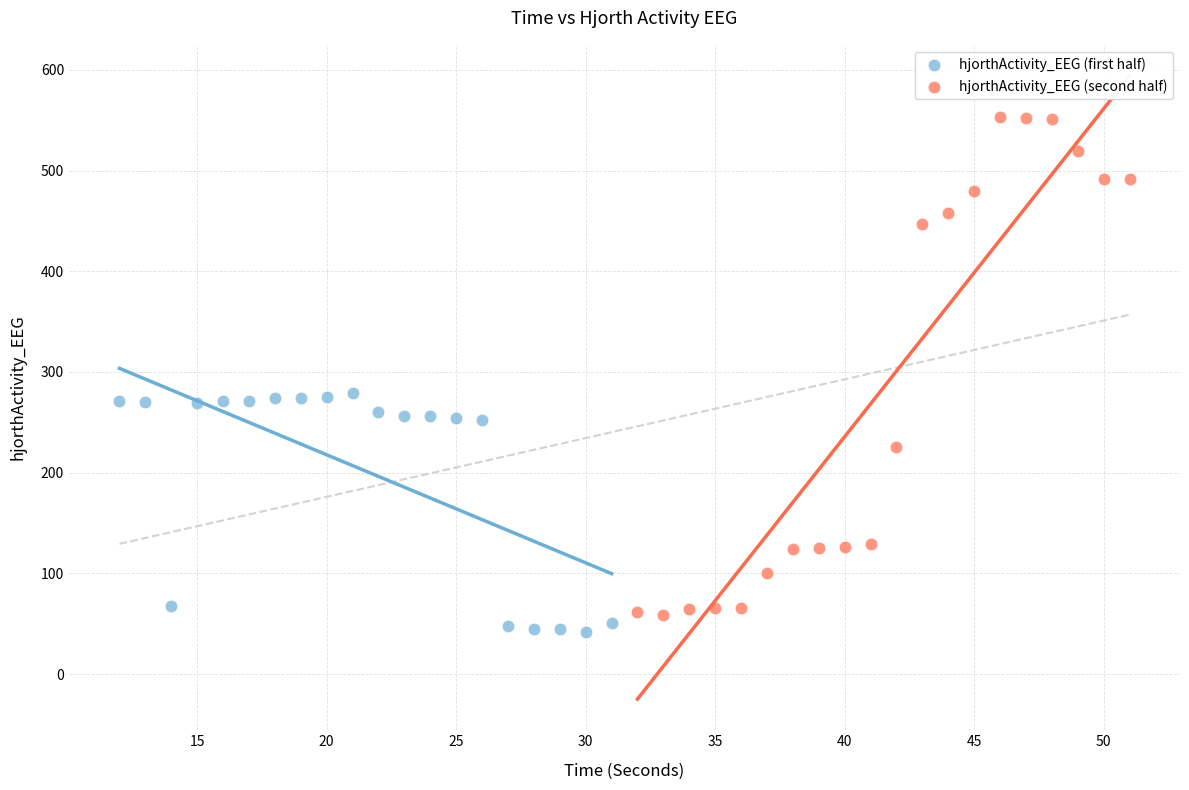

Which series contains the highest Y value?

hjorthActivity_EEG (second half)